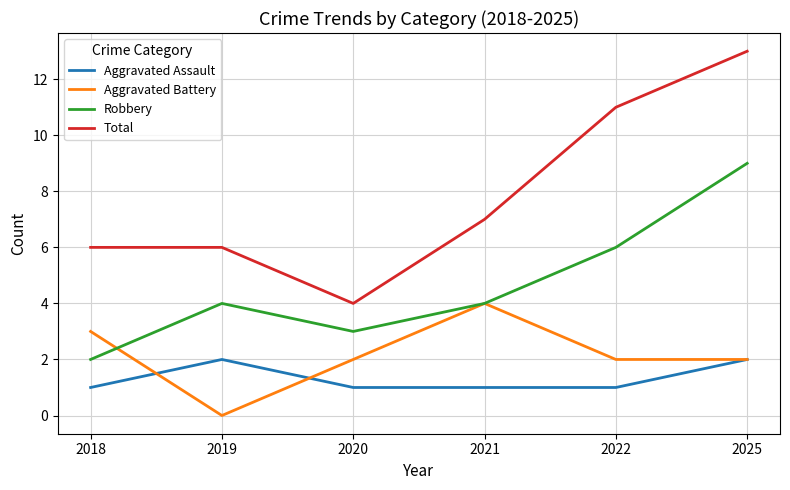

Rank the series at 2018 from lowest to highest value.

Aggravated Assault, Robbery, Aggravated Battery, Total